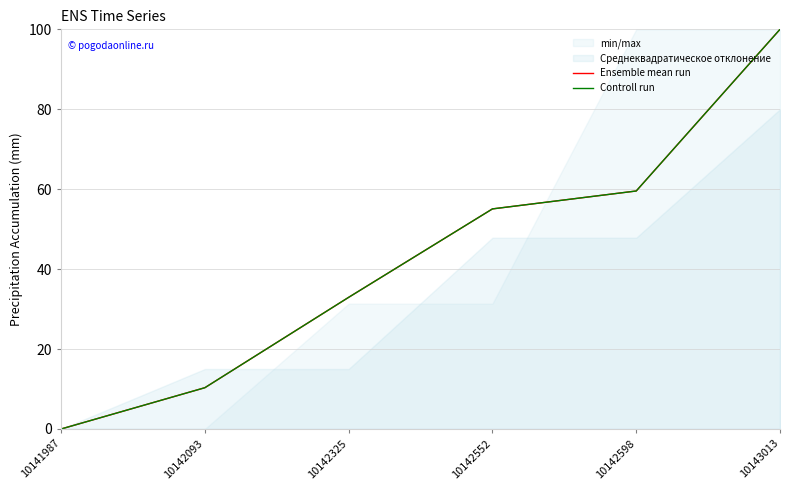

What is the total value across all series at 10142598?

119.1